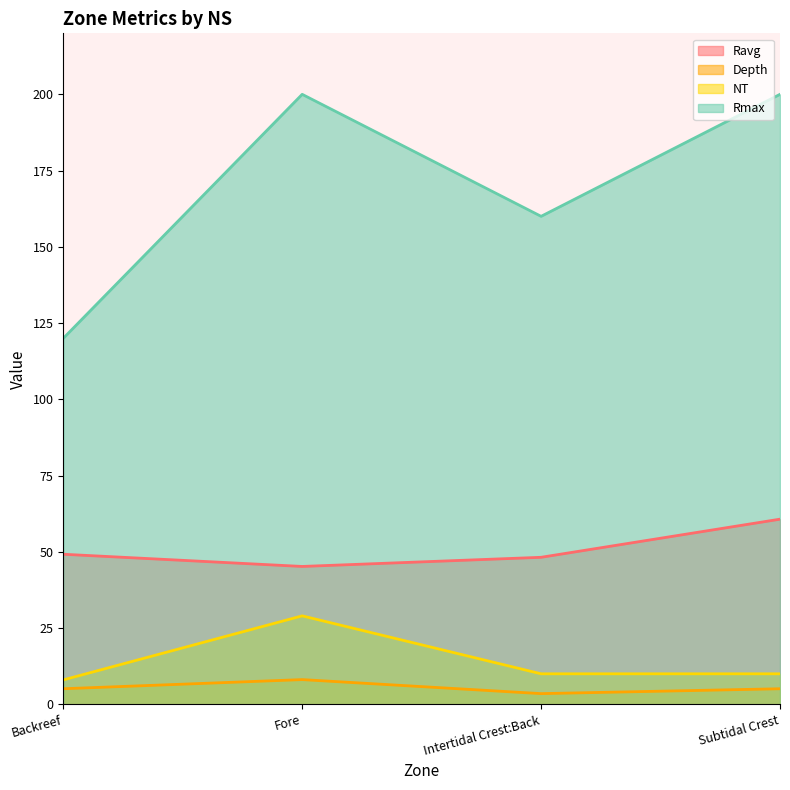

At which category does the chart reach its minimum across all series?

Intertidal Crest:Back